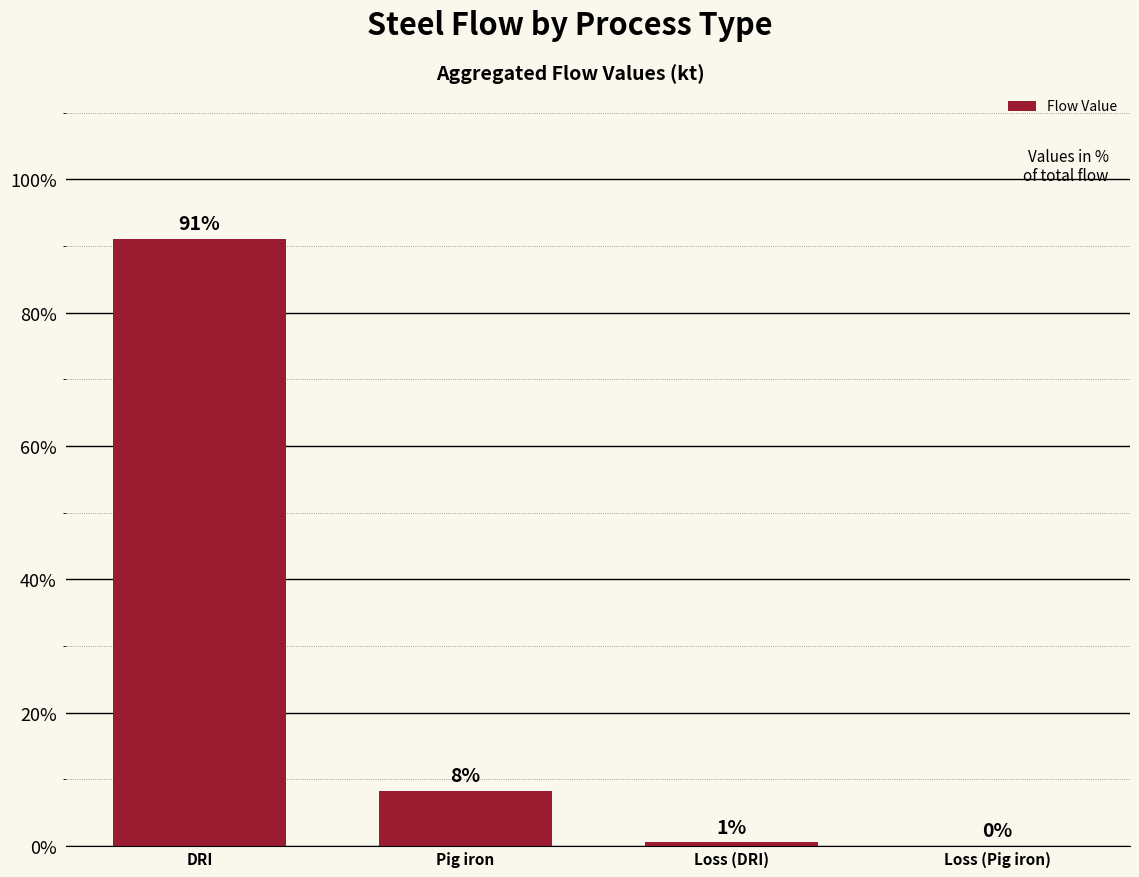

What is the maximum value shown in the chart?

91.1